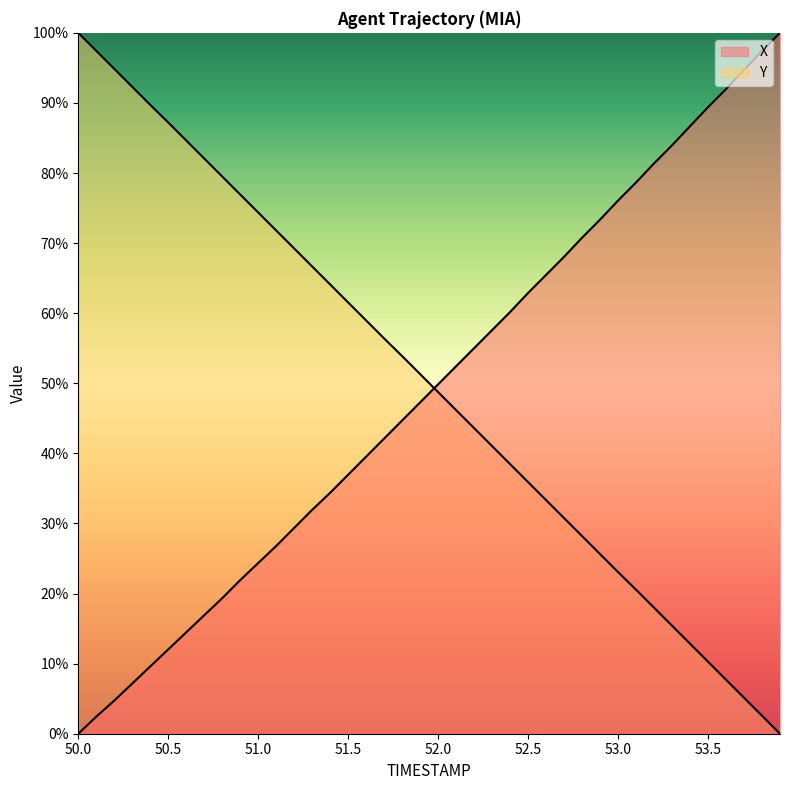

What position from the left is 50.8?

9